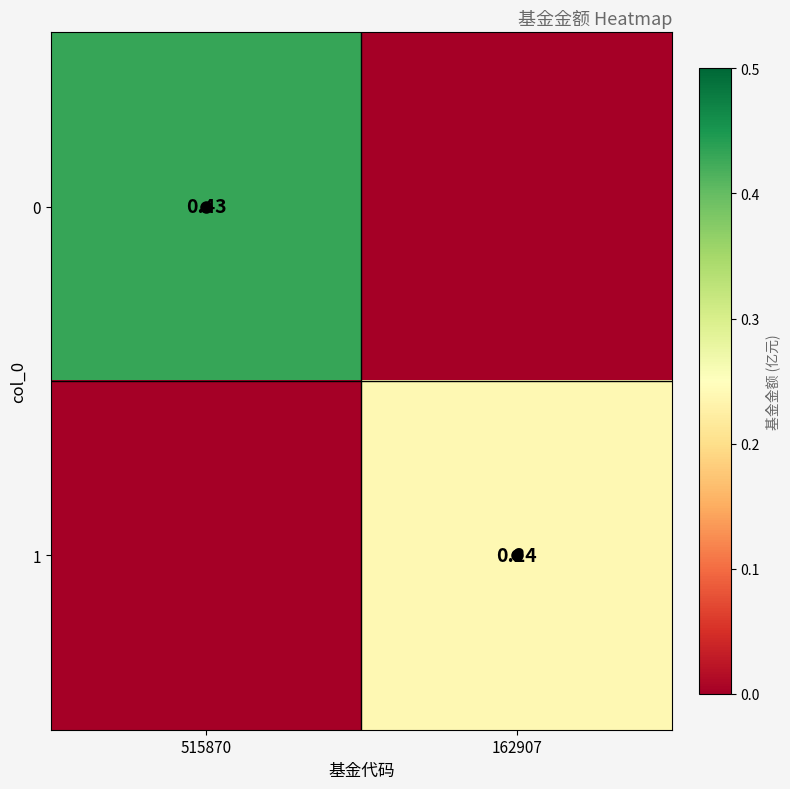

What is the approximate value of 0 at 515870?

0.4